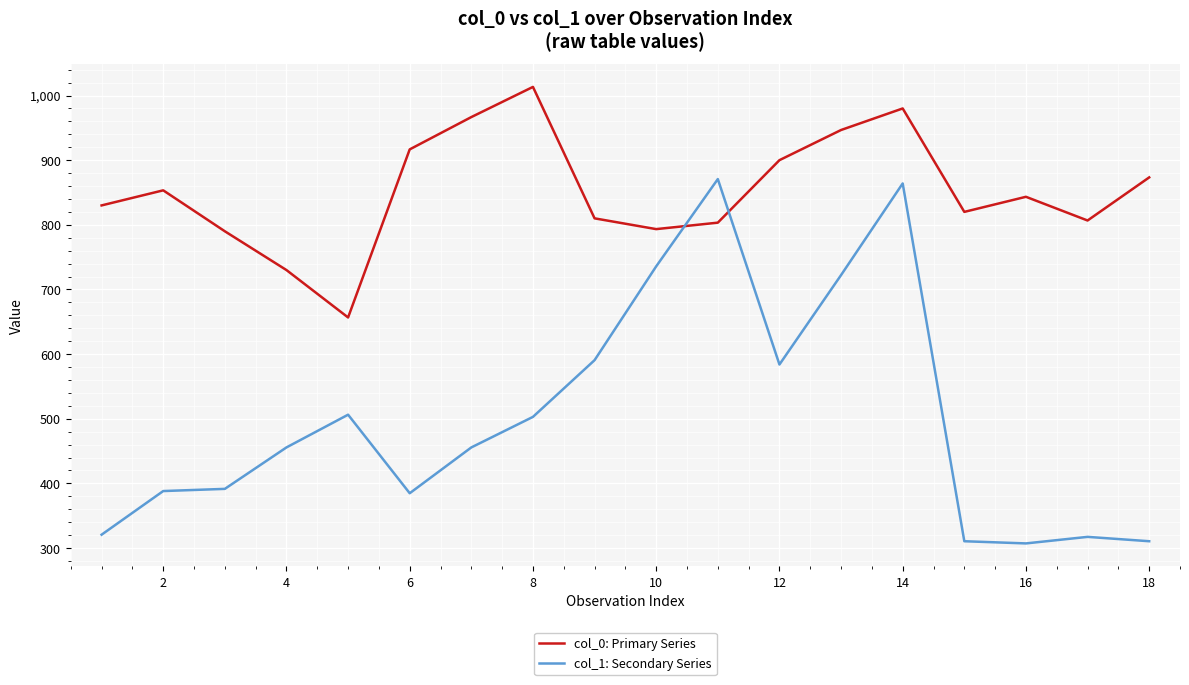

What is the difference between the maximum and minimum values in the col_1: Secondary Series series?

563.6